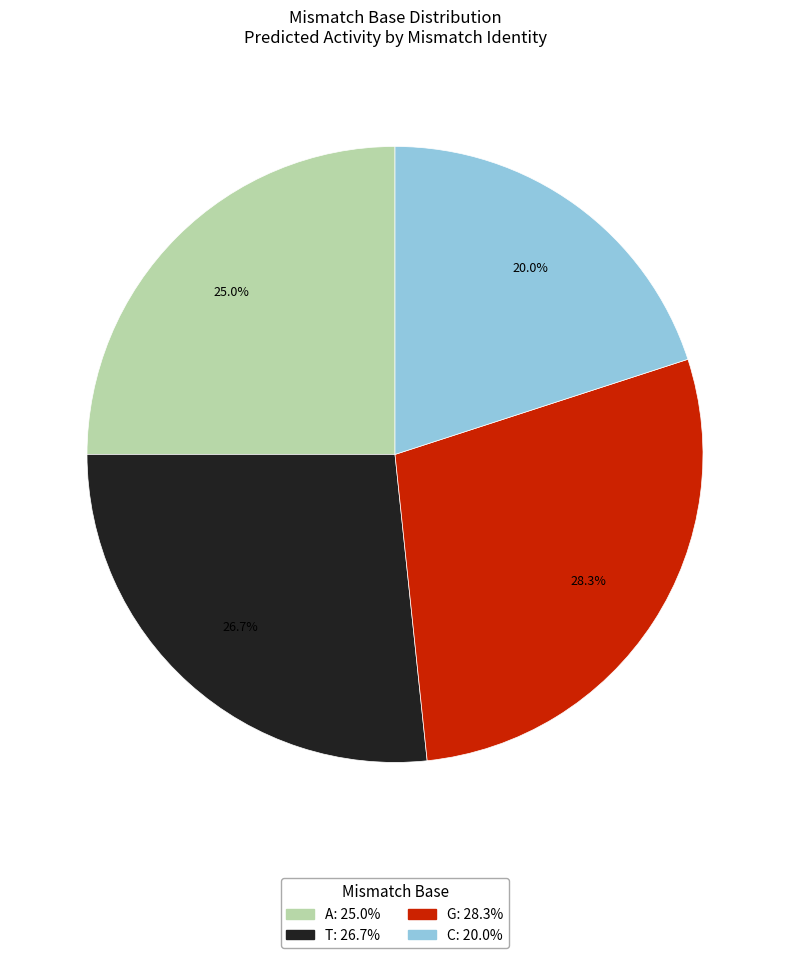

How many slices are in this pie chart?

4